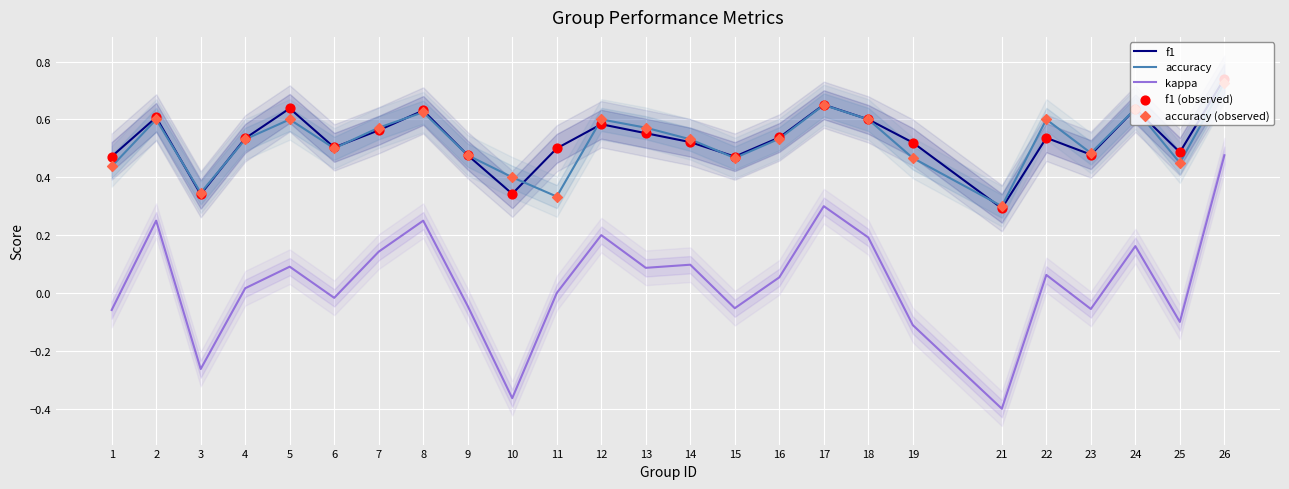

Which series has the widest spread of Y values?

kappa